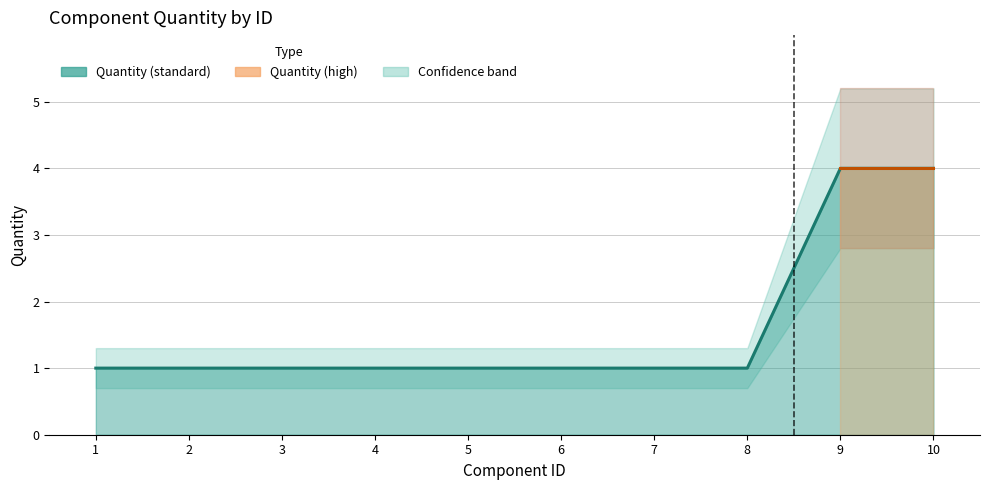

Does the chart have visible grid lines?

Yes